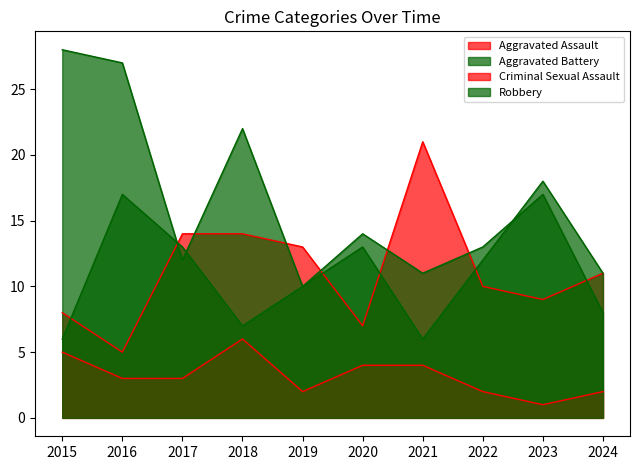

Which has a higher value, 2021 or 2023?

2021